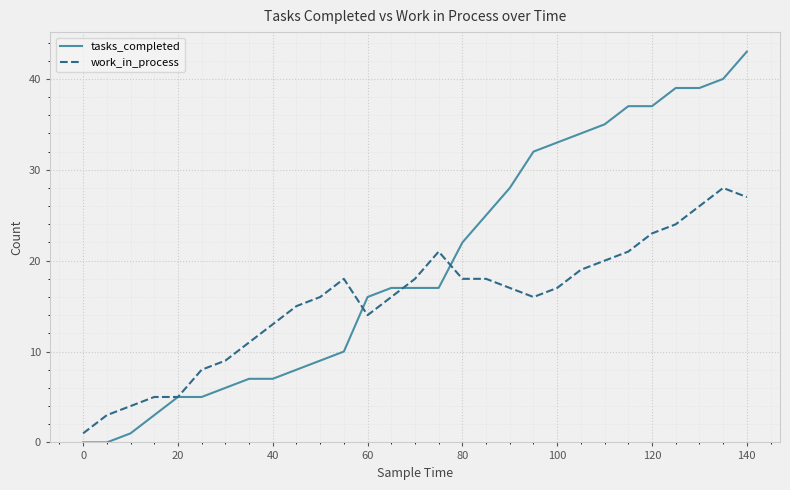

Rank the series by their average value, from lowest to highest.

work_in_process, tasks_completed